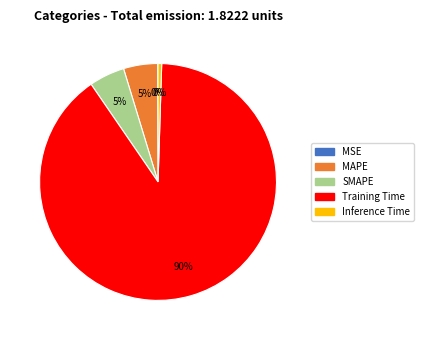

Is it true that MAPE is 5% of the pie?

True